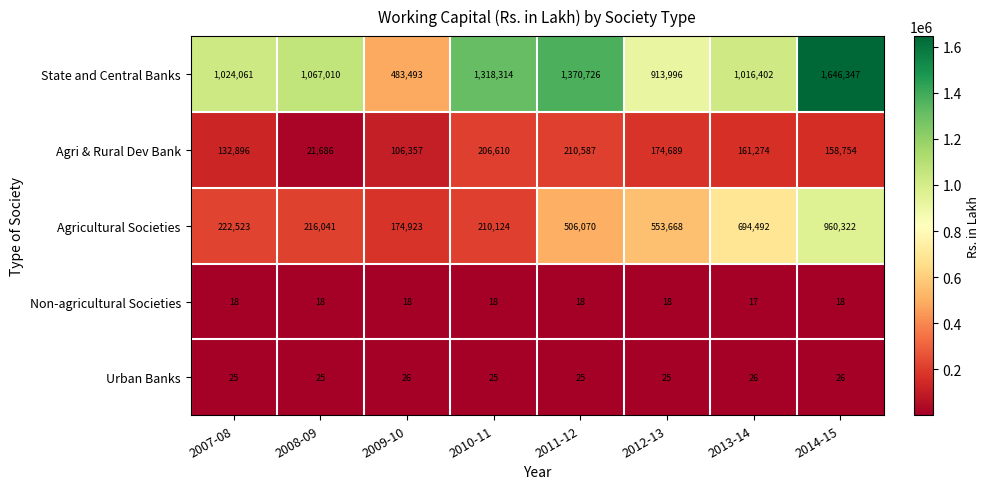

List the series in order of their peak value, lowest first.

Non-agricultural Societies, Urban Banks, Agri & Rural Dev Bank, Agricultural Societies, State and Central Banks